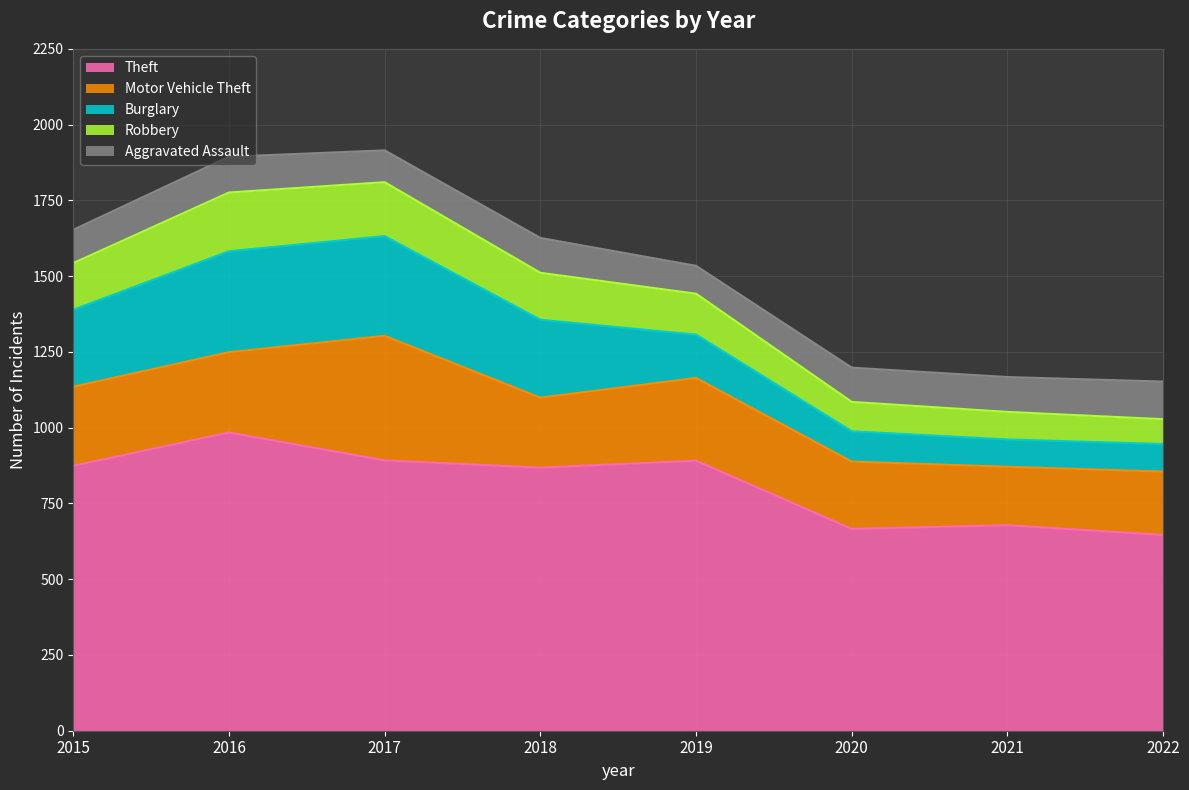

At how many categories does at least one series exceed 419?

8